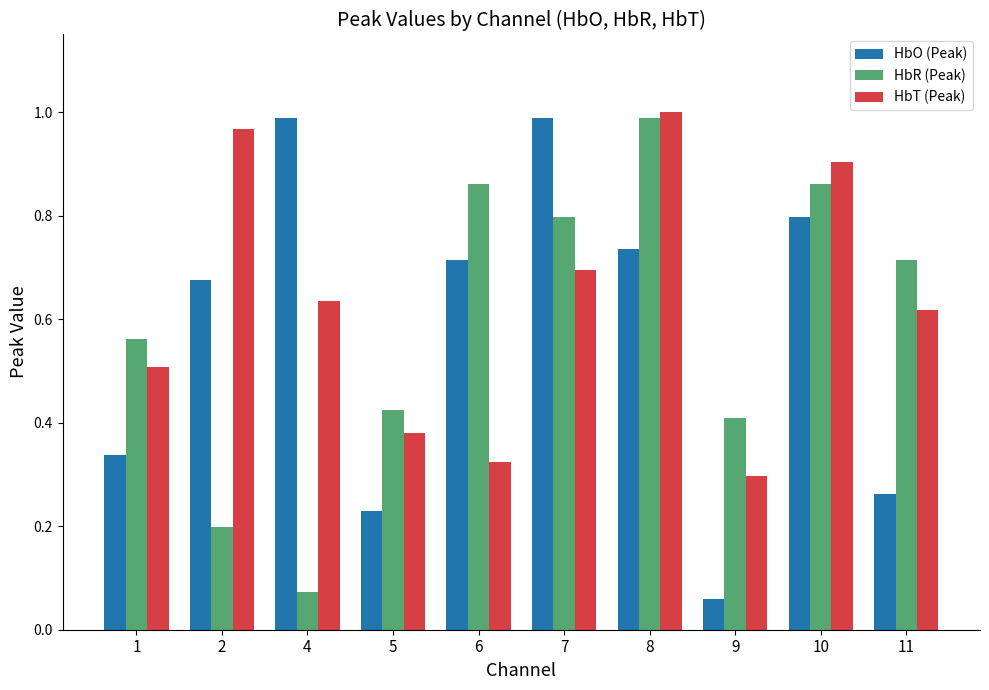

At which category is the sum across all series the highest?

8